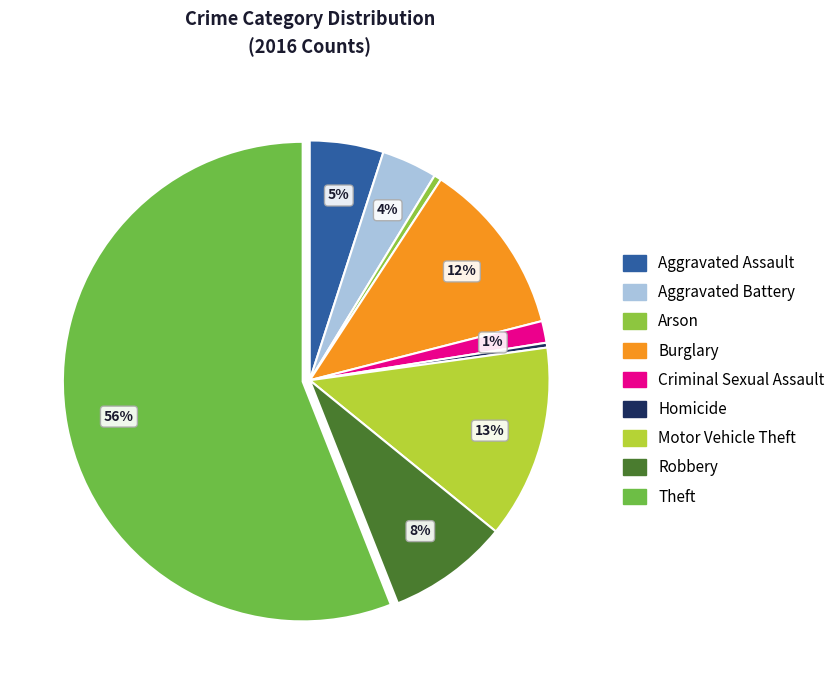

Between Aggravated Assault and Homicide, which is larger?

Aggravated Assault